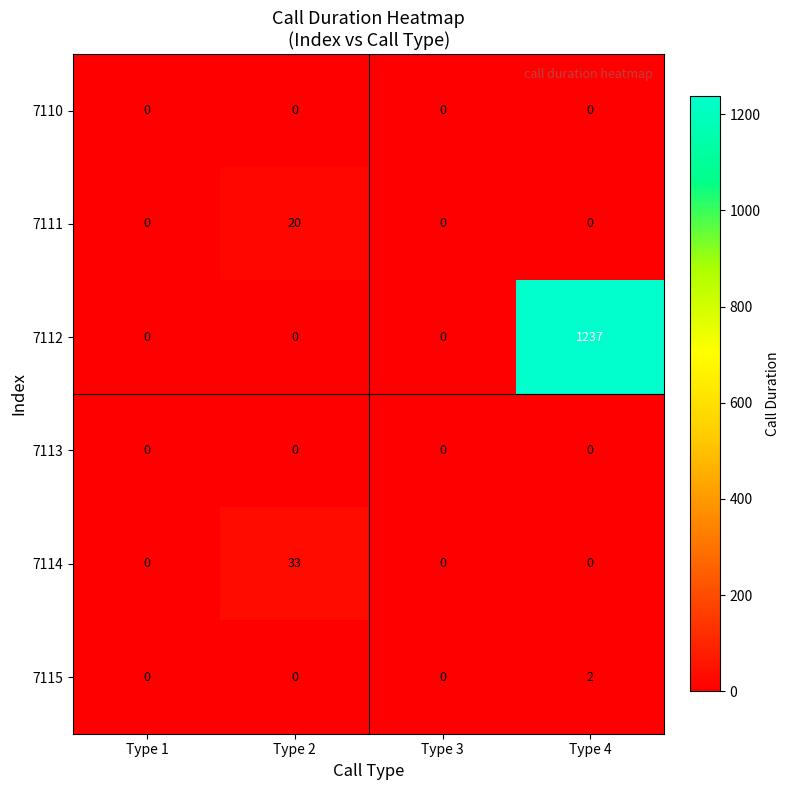

At which label does 7115 reach its peak?

Type 4